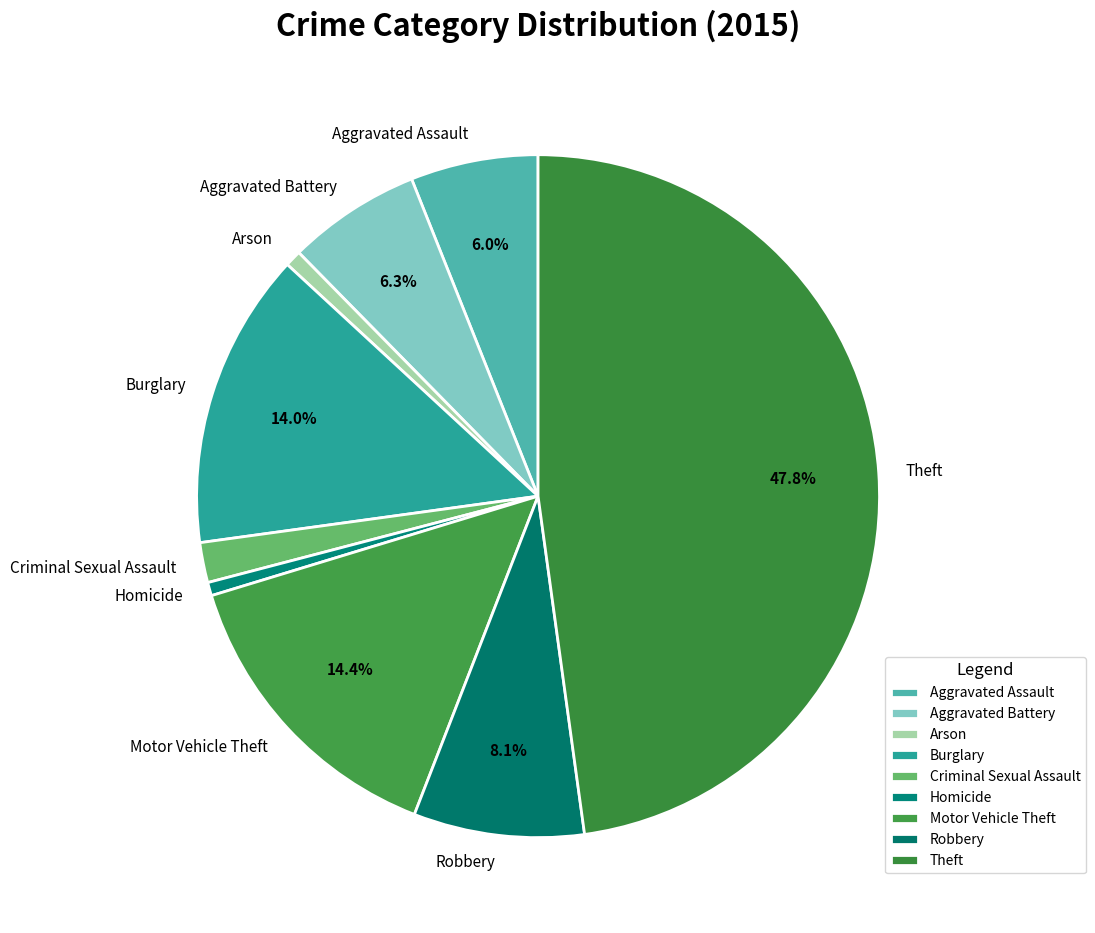

Is Arson the majority of the pie?

No